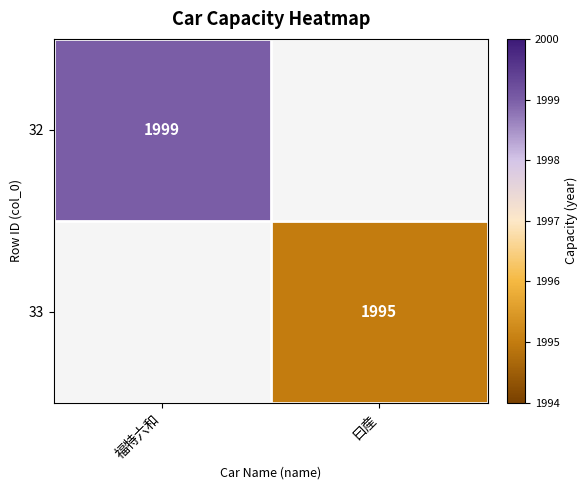

The value of 33 at 曰産 is 1995. True or false?

True